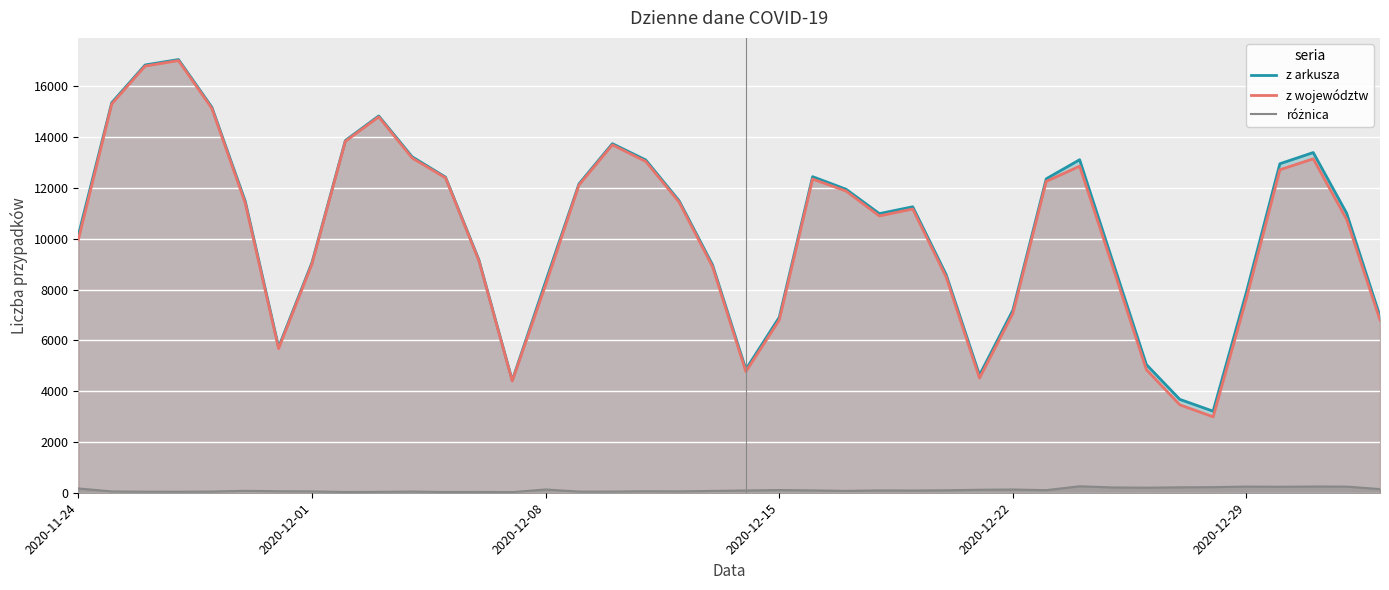

What is the highest value of the z województw series?

17019